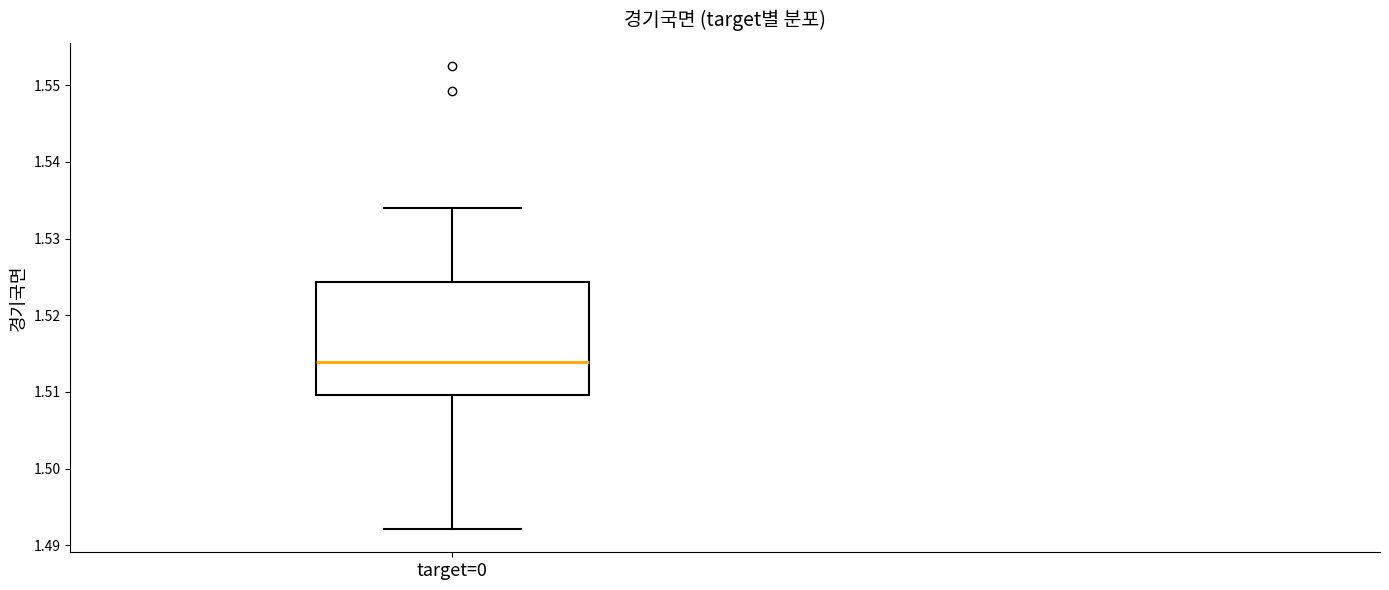

Read this box plot against the y-axis: the position of the median line, the range covered by the box, and the ends of both whiskers. The values are not printed on the chart, so give them approximately, as read against the axis.

median 1.514, box 1.510 to 1.524, whiskers 1.492 to 1.534